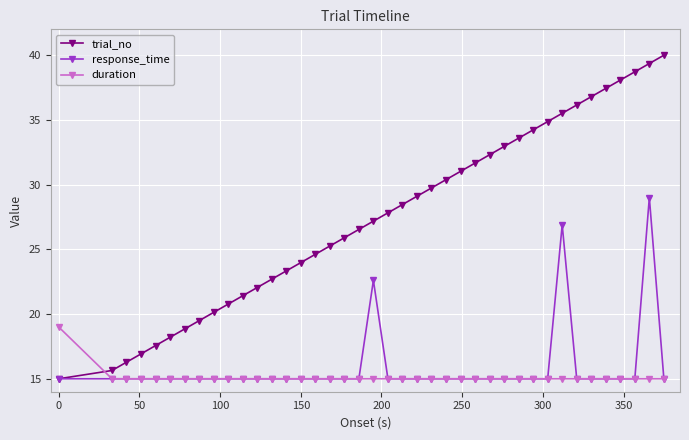

How many intersections are there between duration and trial_no?

1